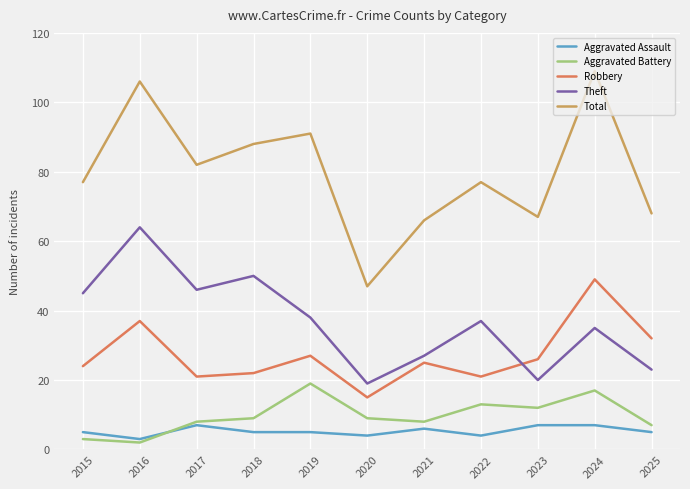

What value does the Aggravated Assault series have at 2015?

5